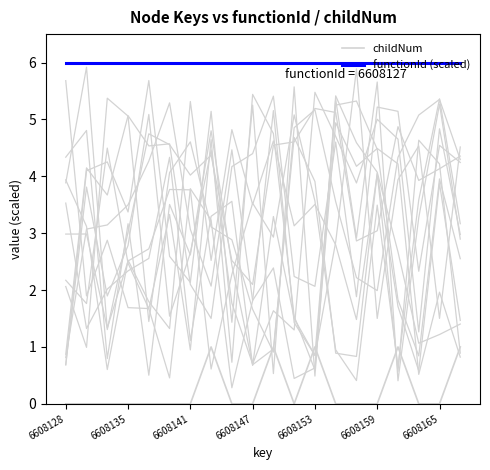

Is the value of functionId (scaled) at 12 greater than the value of childNum at 11?

Yes